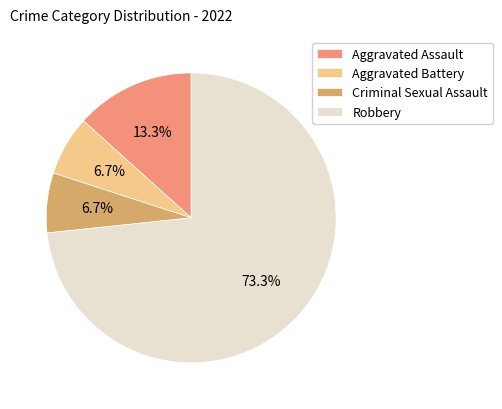

How many segments does this pie chart have?

4